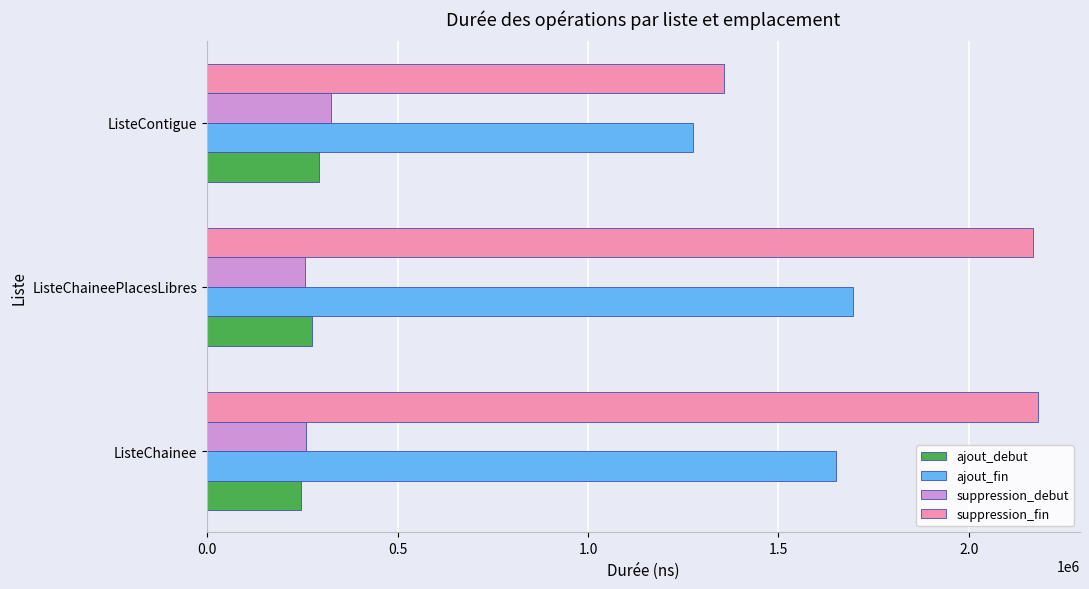

How many distinct data groups are displayed?

4